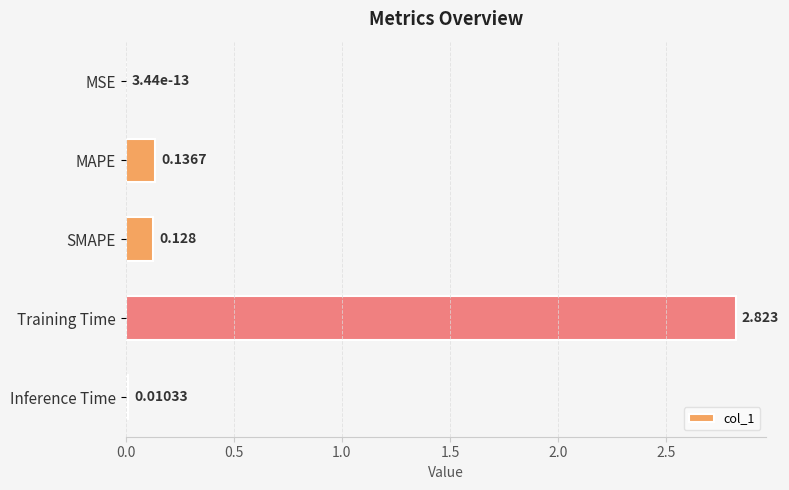

Between Training Time and Inference Time, which is larger?

Training Time